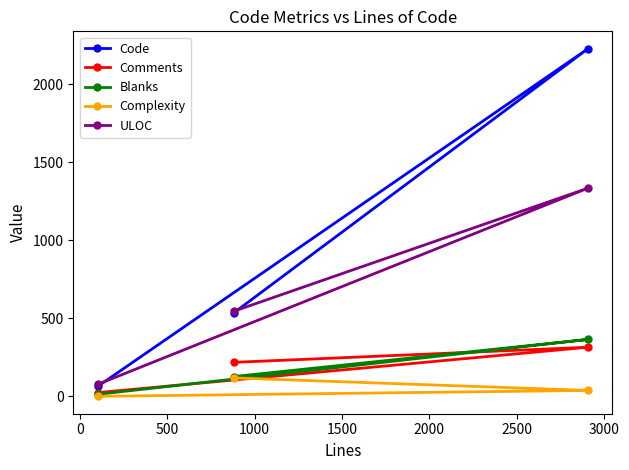

Count the ULOC values in the range 77 to 1335.

3